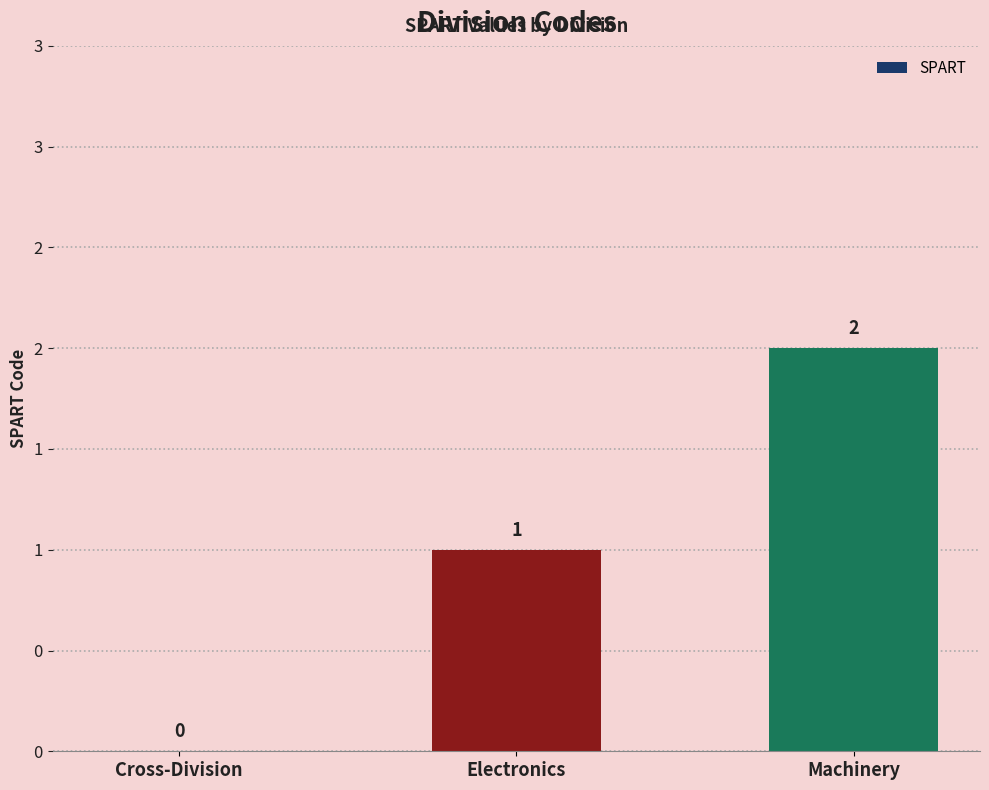

What position from the left is Electronics?

2